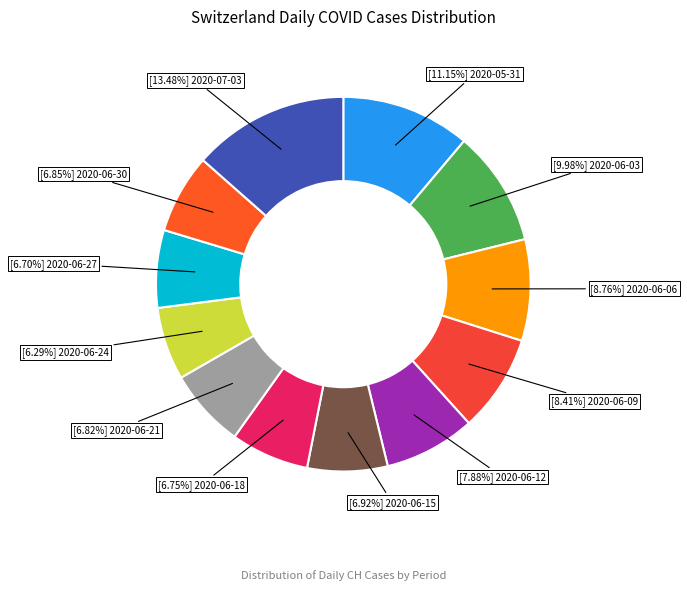

To the nearest percent, what is the difference between the largest and smallest slice percentages?

7%